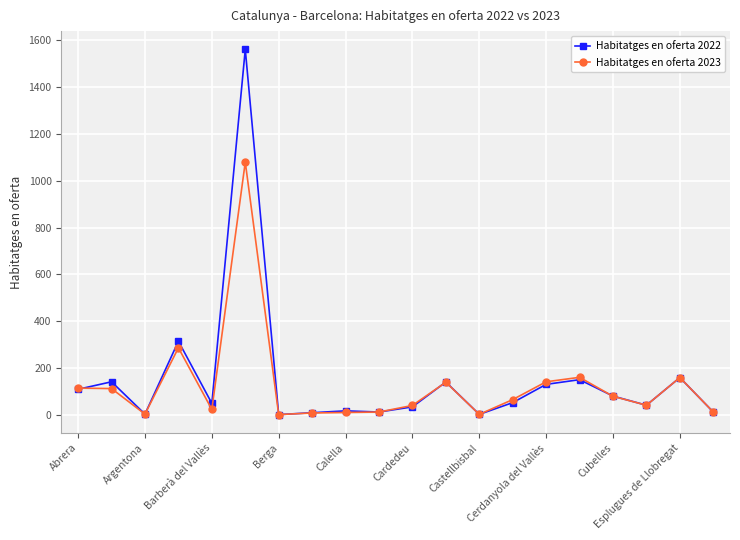

What is the highest value of the Habitatges en oferta 2022 series?

1560